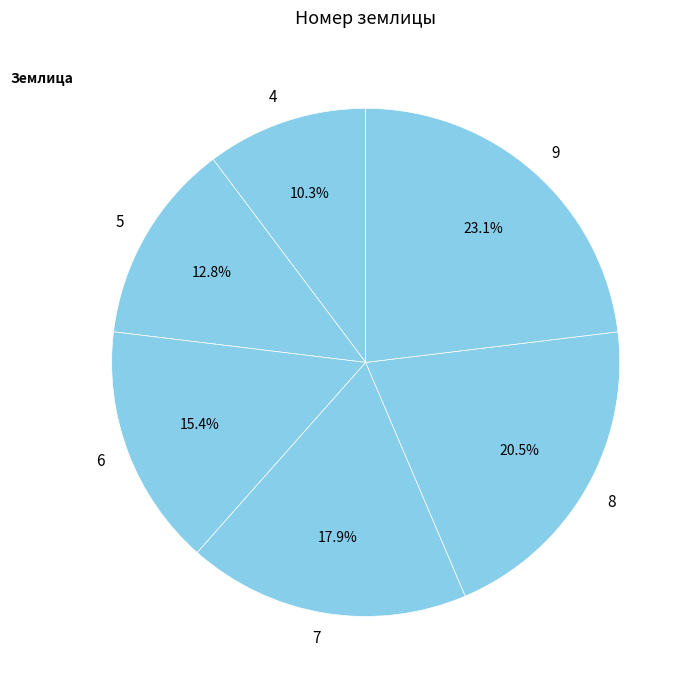

To the nearest percent, what is the average slice percentage?

17%